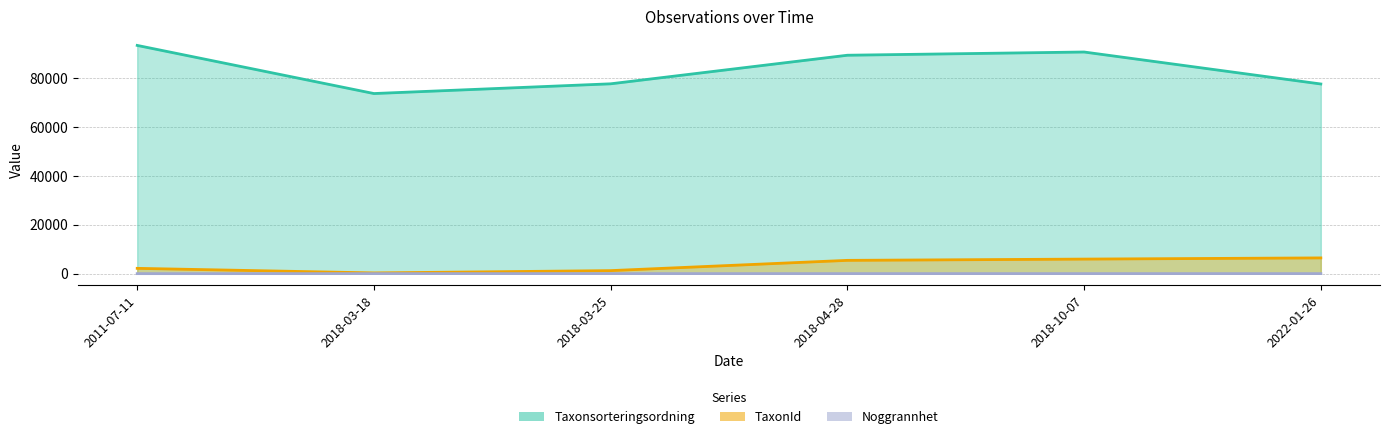

At which category does the chart reach its minimum across all series?

2011-07-11